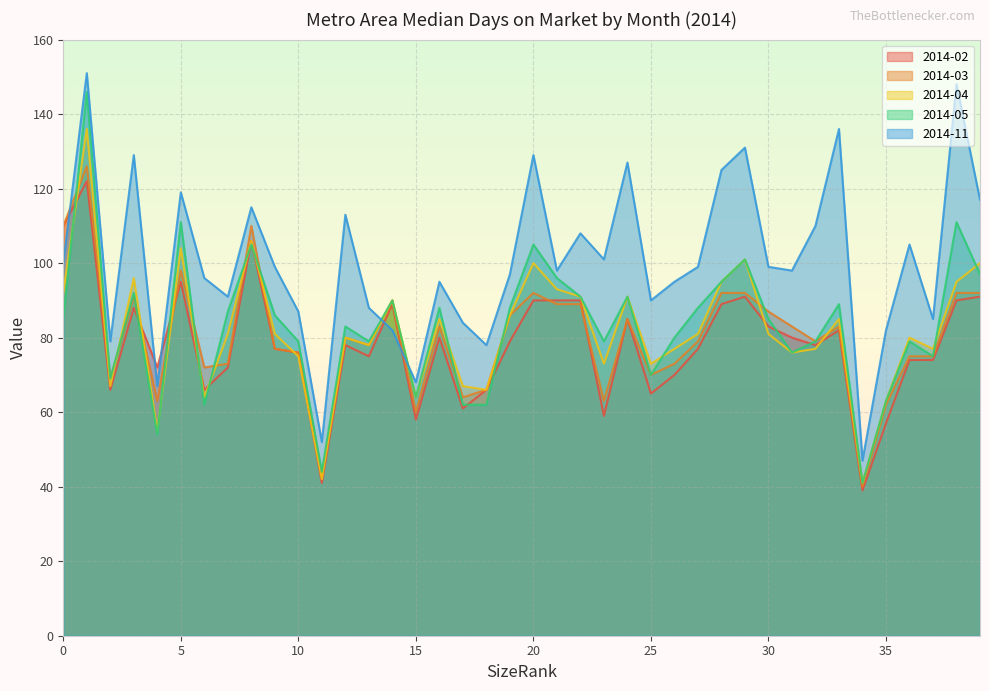

Is it true that 2014-04 equals 73 at 25?

True